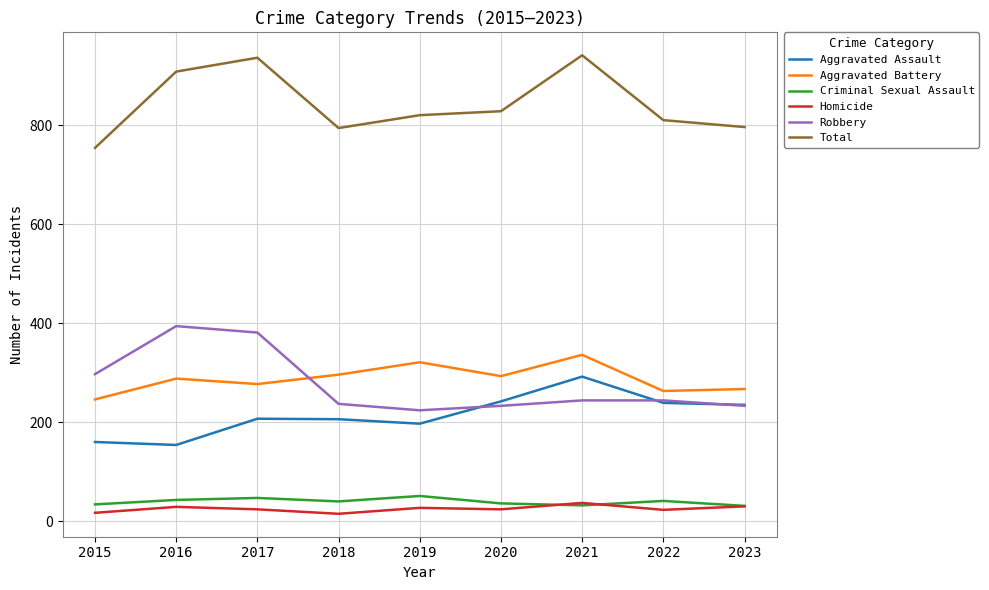

True or false: Criminal Sexual Assault has more than 0 points higher than both neighbors.

True